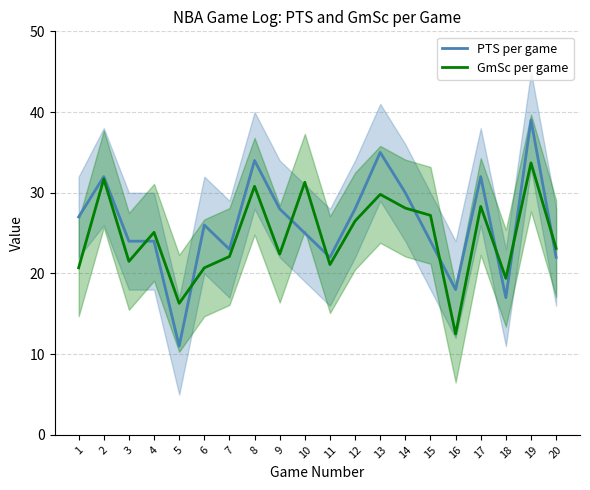

How many lines are shown in the chart?

2